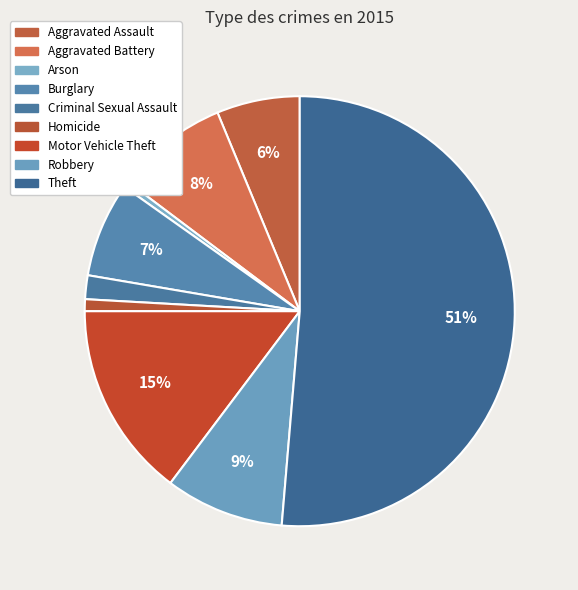

Which category accounts for the majority?

Theft